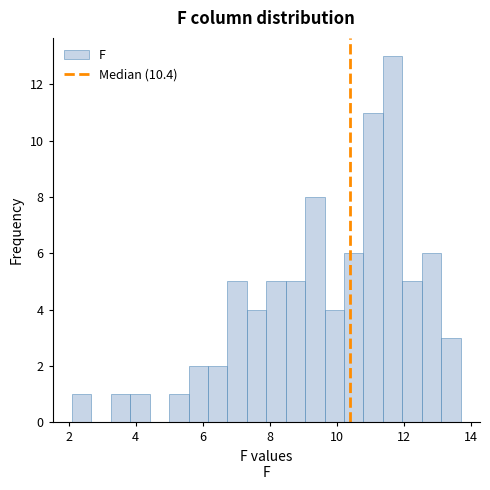

Around what value on the x-axis is the tallest bar? Give the approximate position of its centre, as read against the axis.

11.6